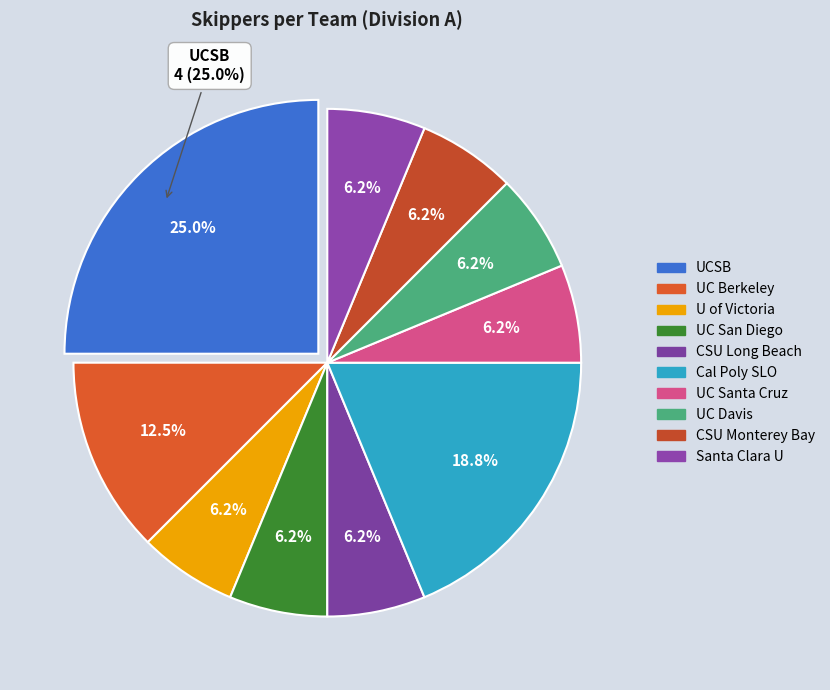

Is it true that University of California at San Diego is 1% of the pie?

False